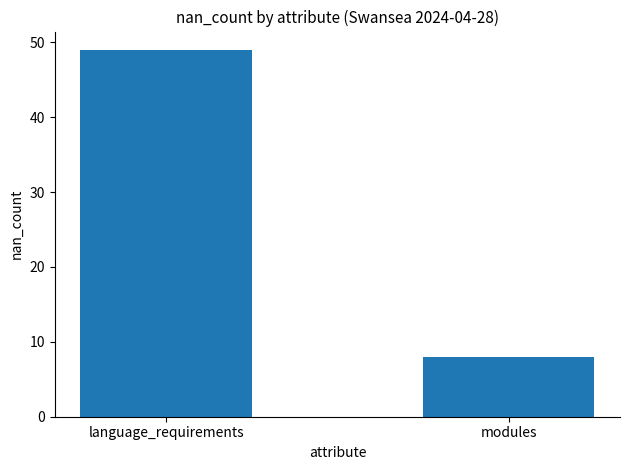

Rank the categories by value from highest to lowest.

language_requirements, modules